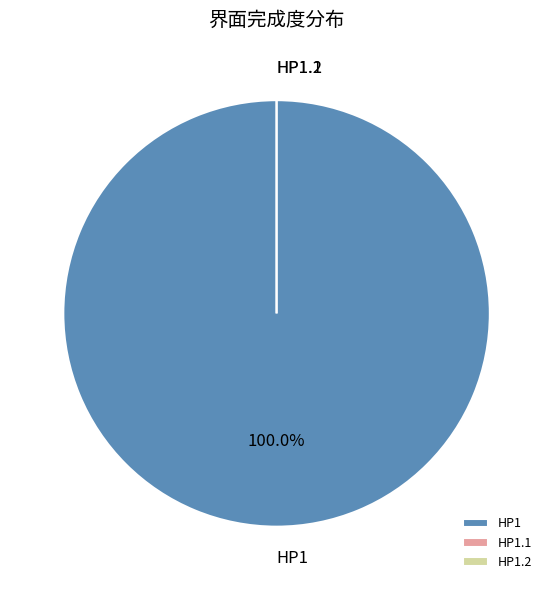

To the nearest percent, what percentage of the pie is HP1?

100%